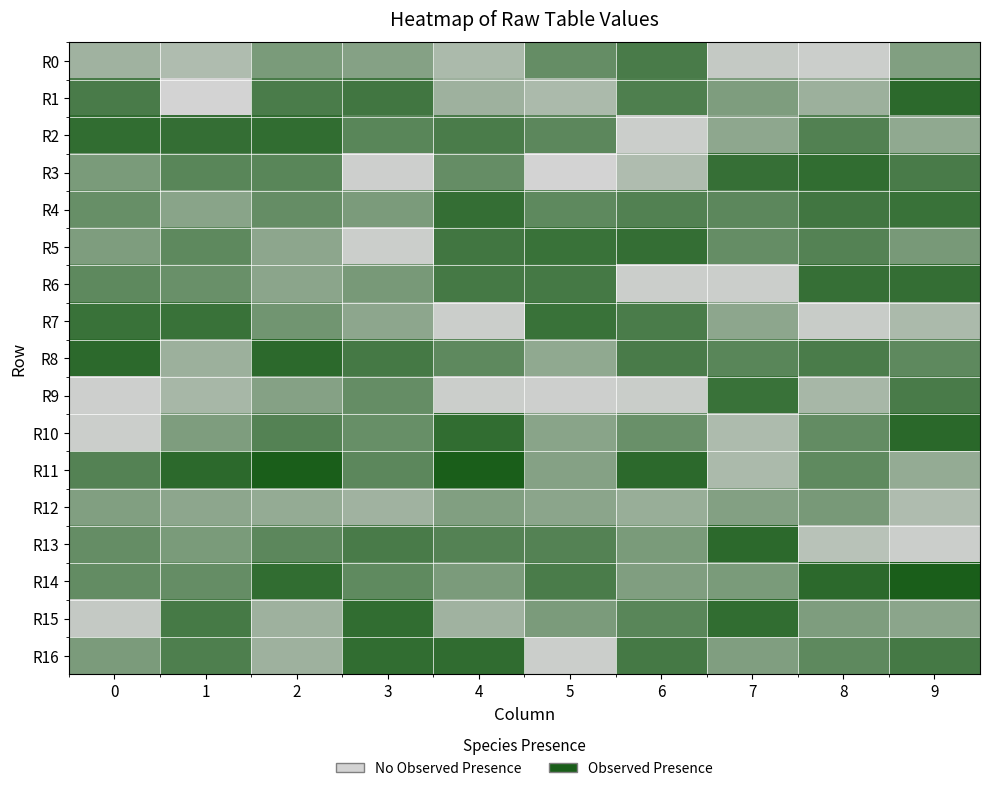

Between 4 and 6, which series saw the biggest shift?

R6